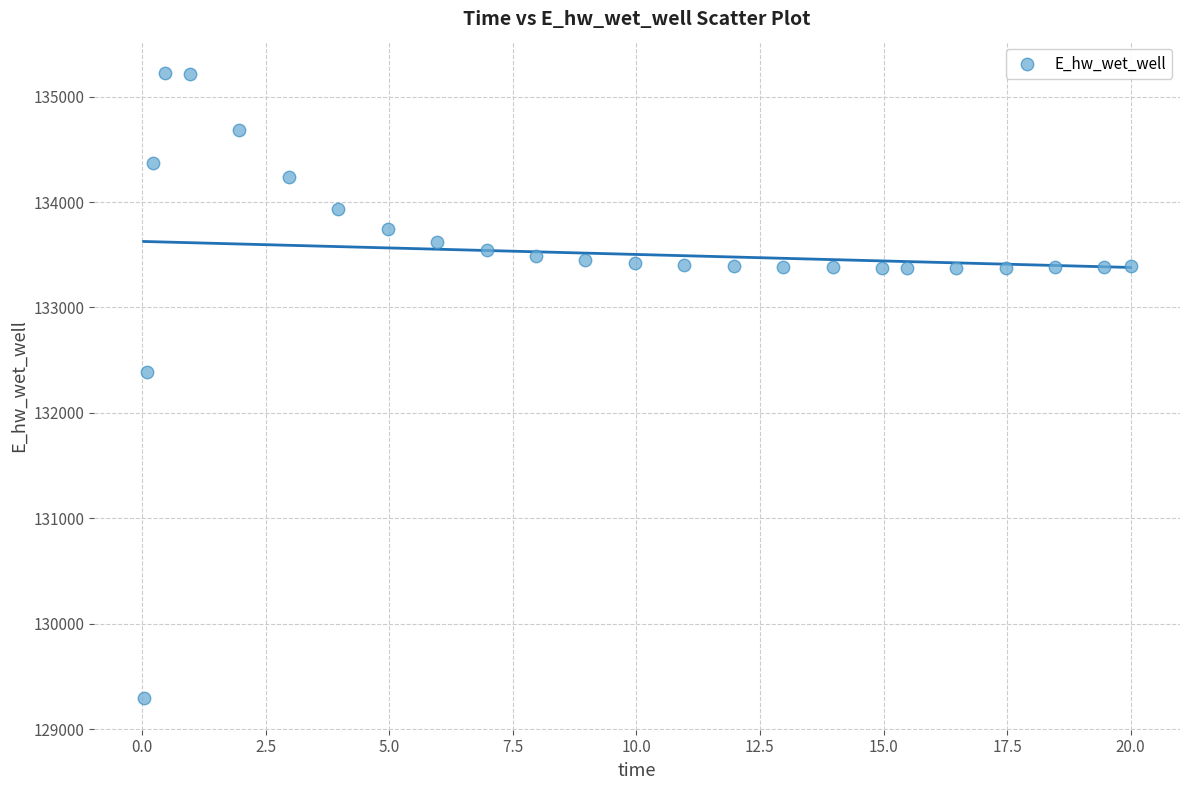

What Y value in the scatter plot is closest to 132257?

132388.1